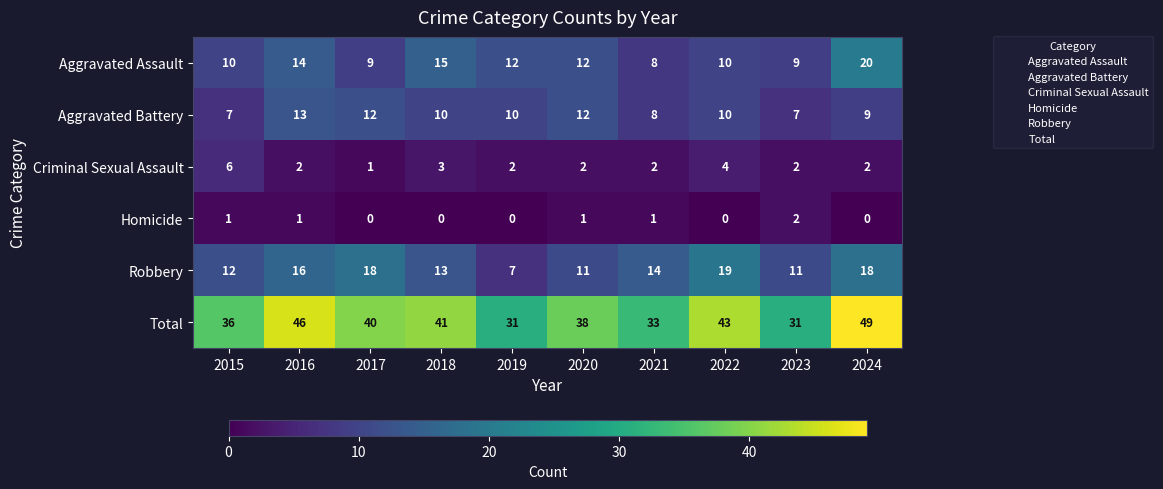

At which label does Aggravated Battery first exceed 10?

2016